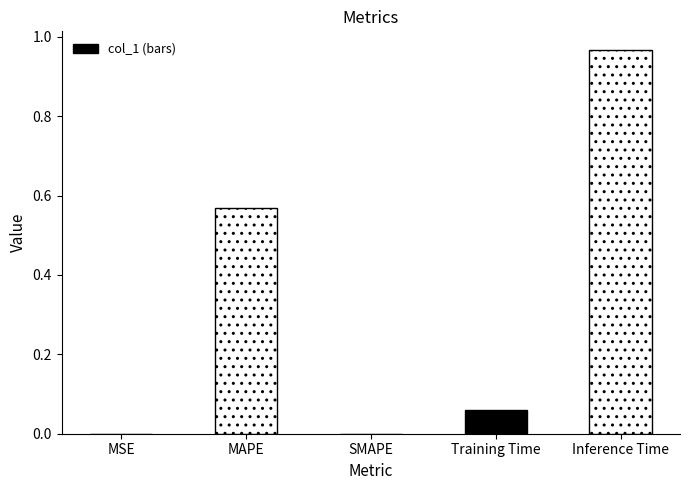

What is the sum of all values?

1.6